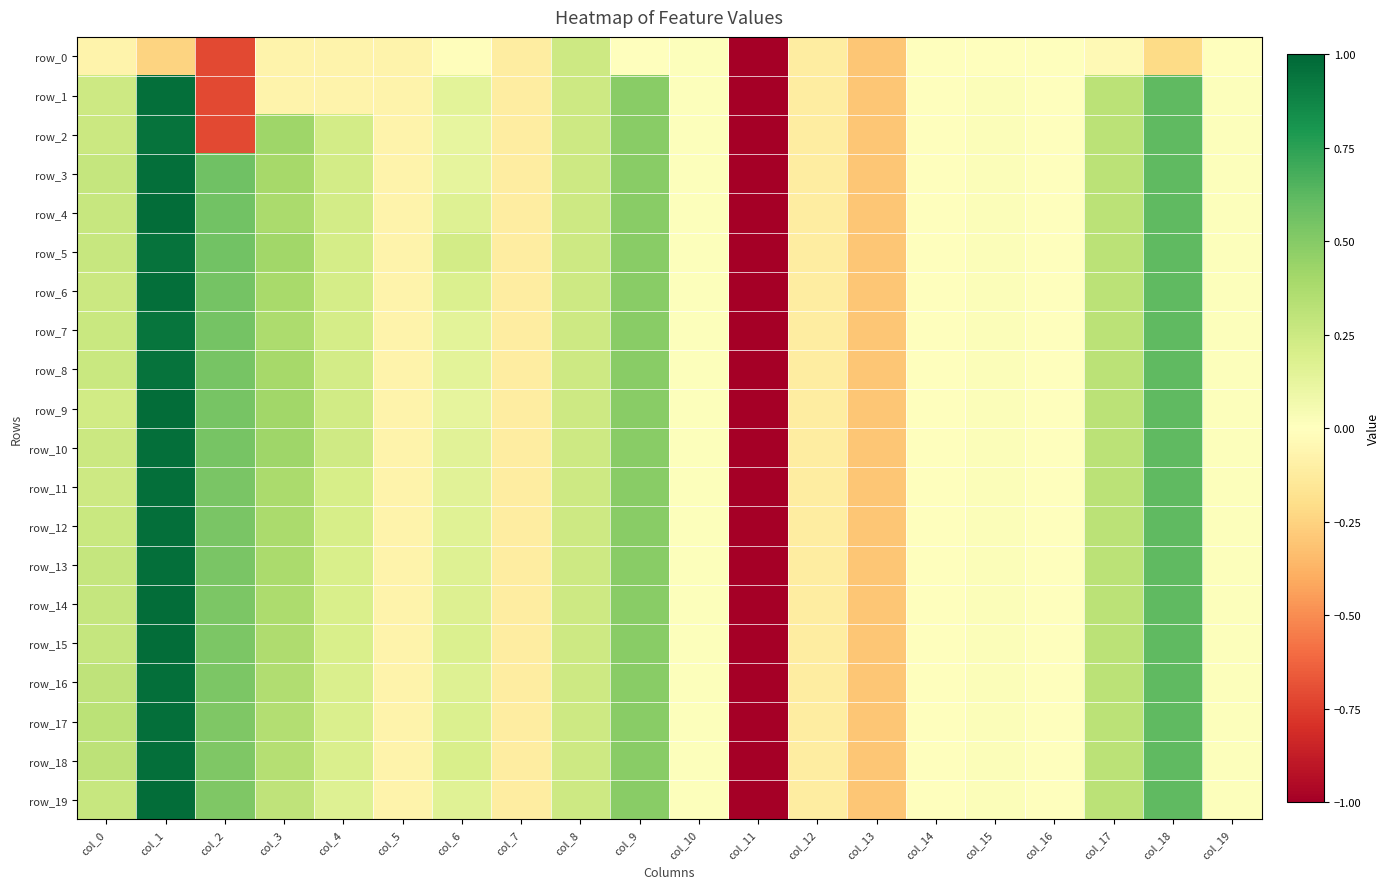

What is the difference between the second highest and second lowest values in the row_7 series?

0.9